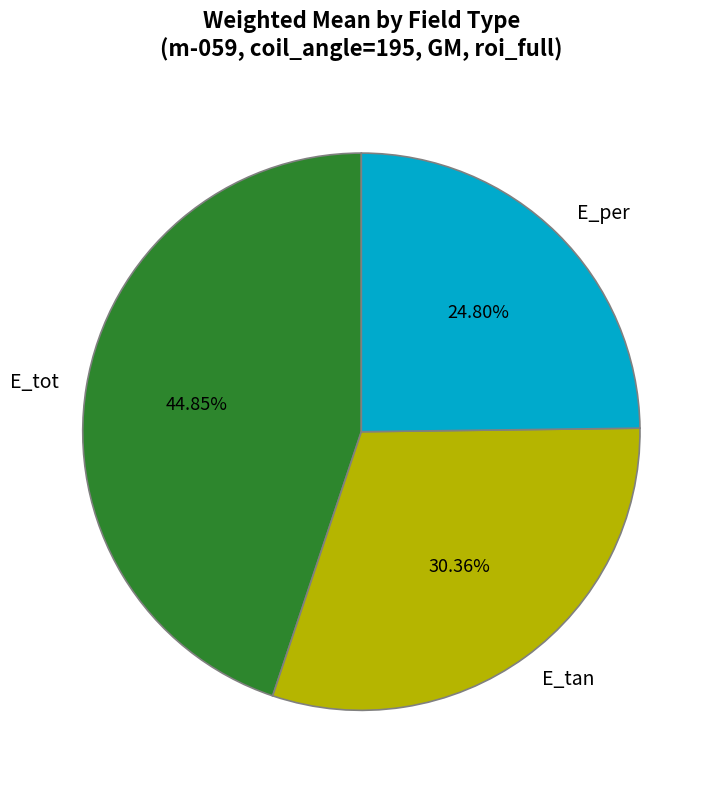

To the nearest percent, what is the difference between the E_tot and E_tan slice percentages?

14%